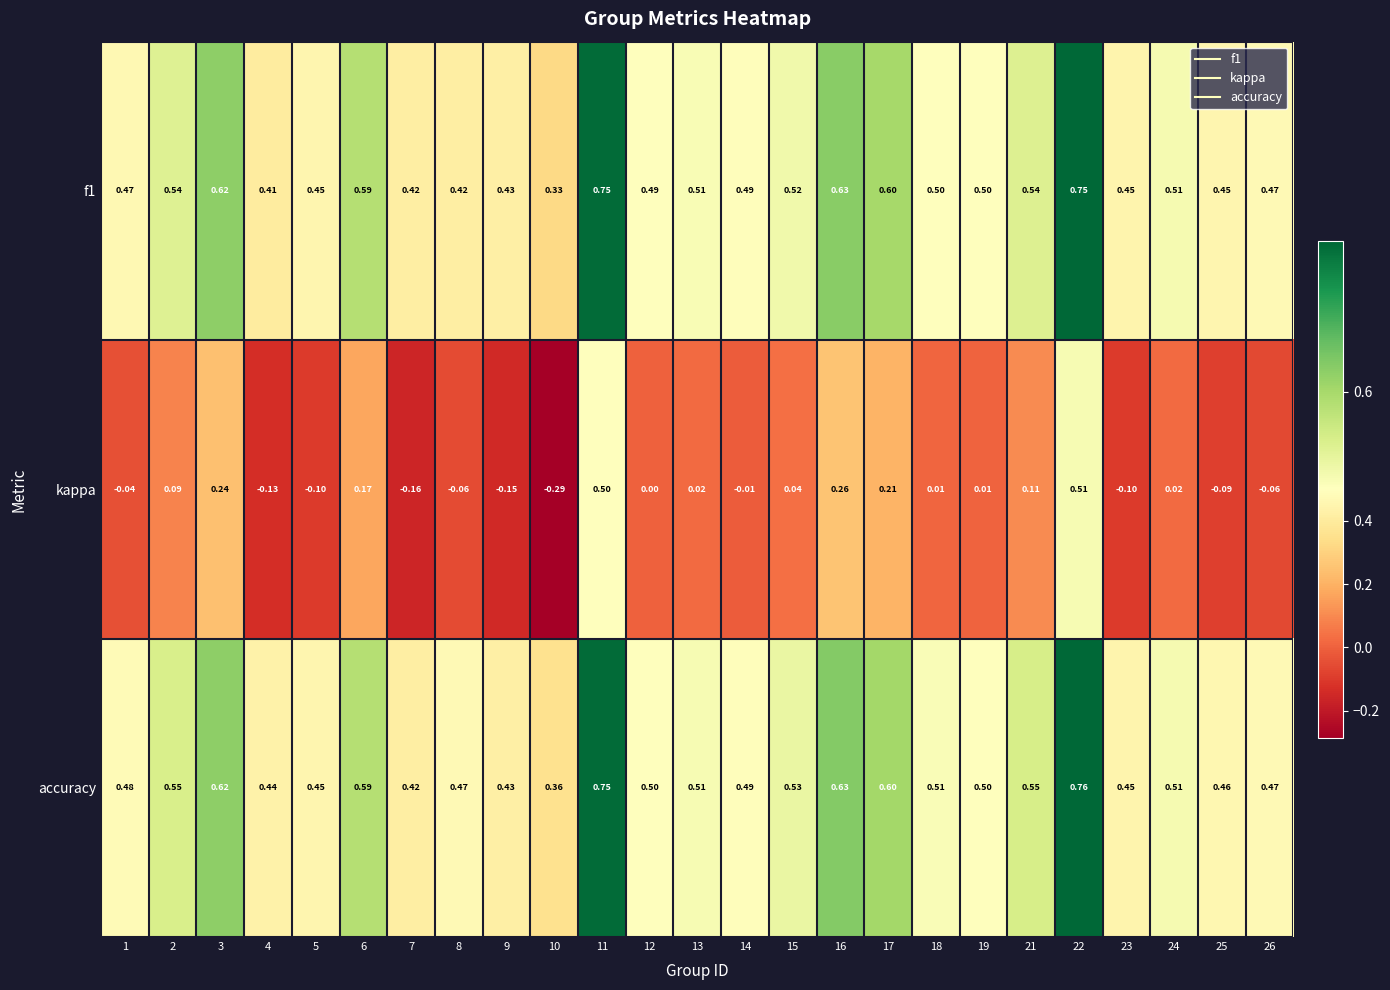

Which series has the widest spread of values?

kappa